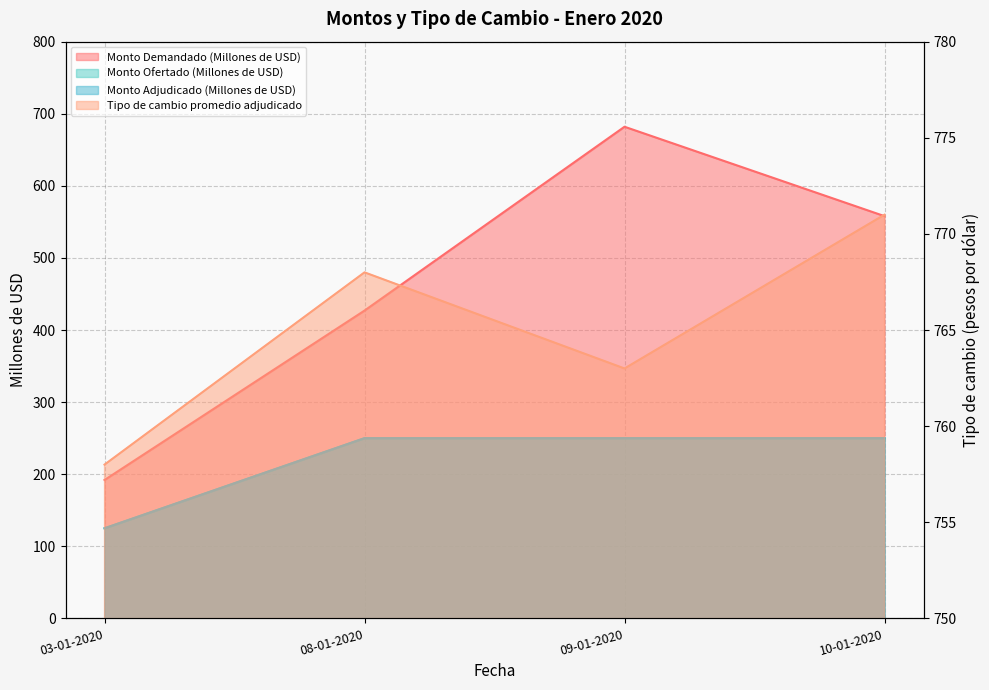

What is the label of the 1st point from the right?

10-01-2020